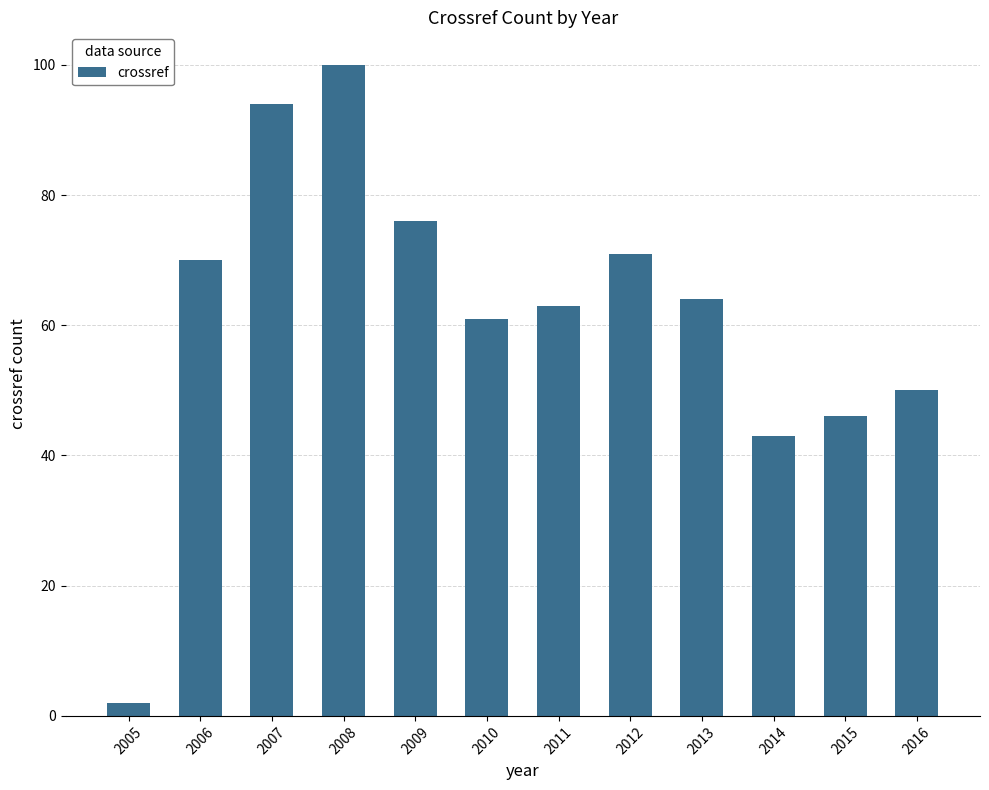

What is the difference between the second highest and second lowest values?

51